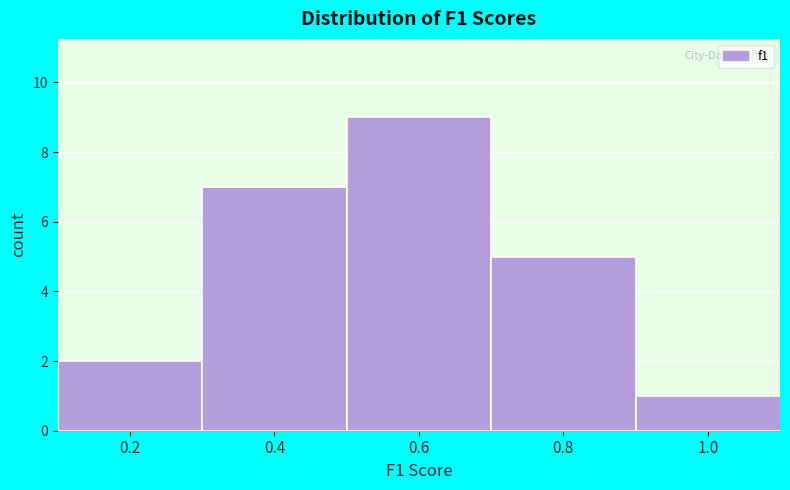

Reading right to left, list all the values displayed in this chart.

1	5	9	7	2